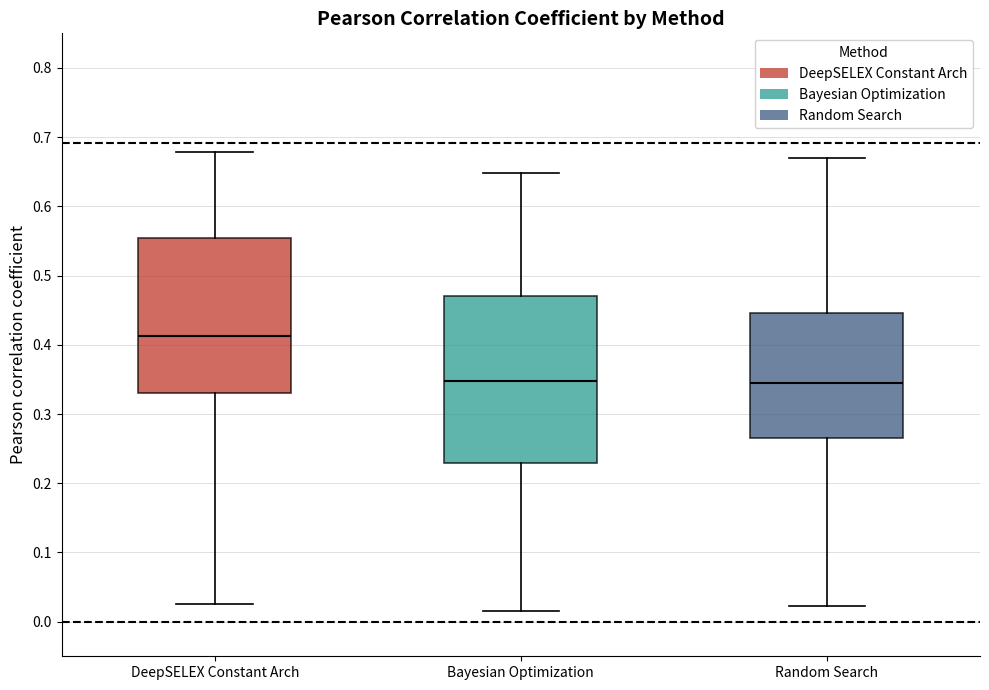

Where does the upper whisker of the box for DeepSELEX Constant Arch end on the y-axis? The values are not printed on the chart, so give them approximately, as read against the axis.

0.68